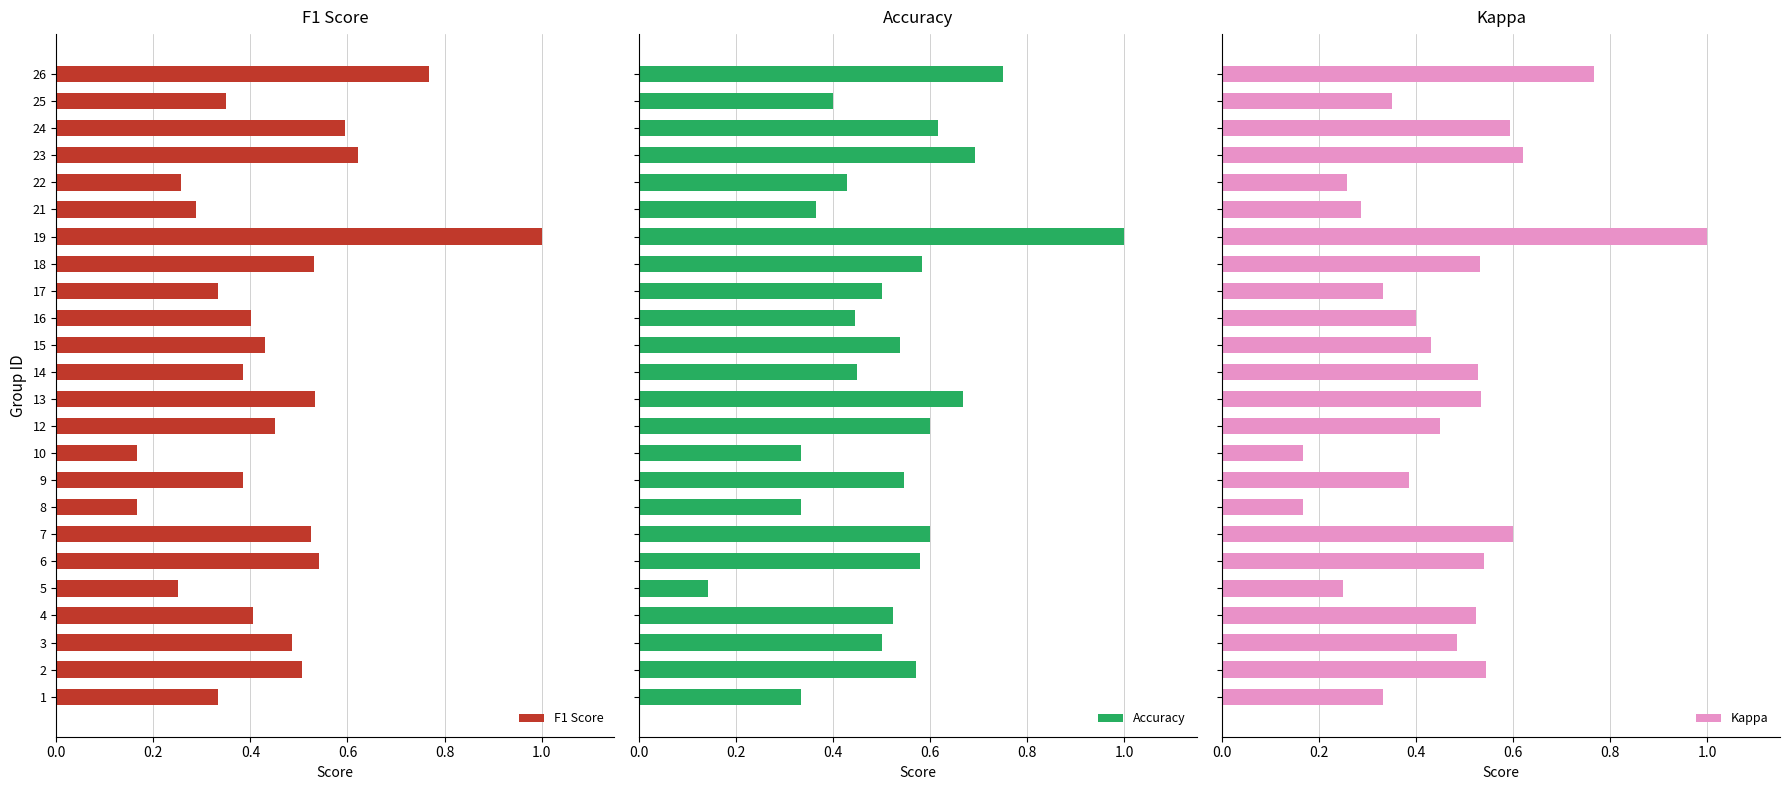

Which series has the largest total across all categories?

Accuracy